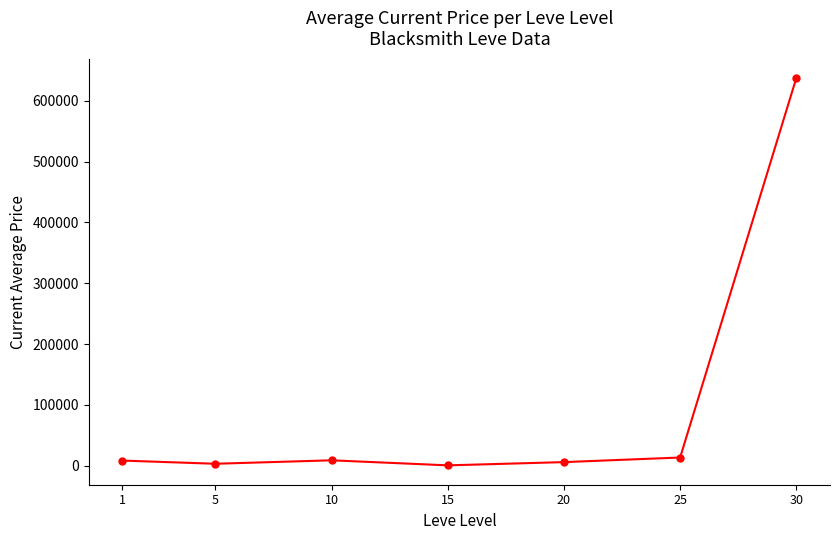

Which has a higher value, 1 or 30?

30